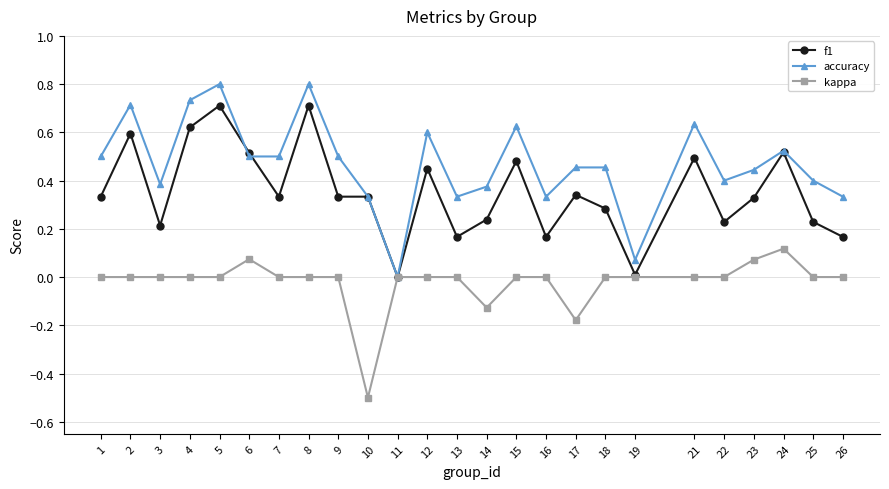

Is it true that kappa equals 0.2 at 9?

False